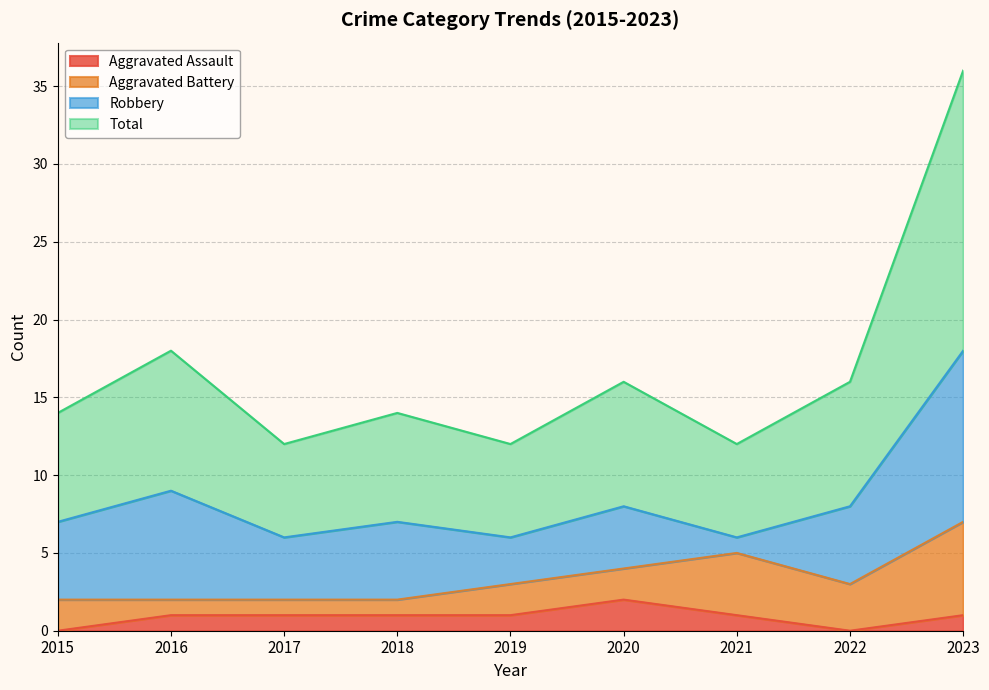

How many lines are shown in the chart?

4